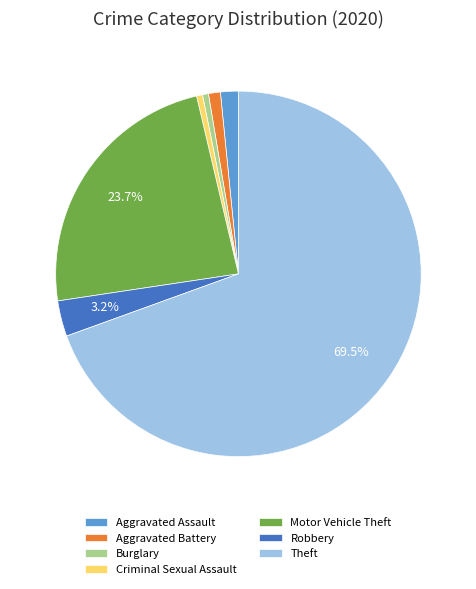

Is there any slice that represents more than half of the pie?

Yes